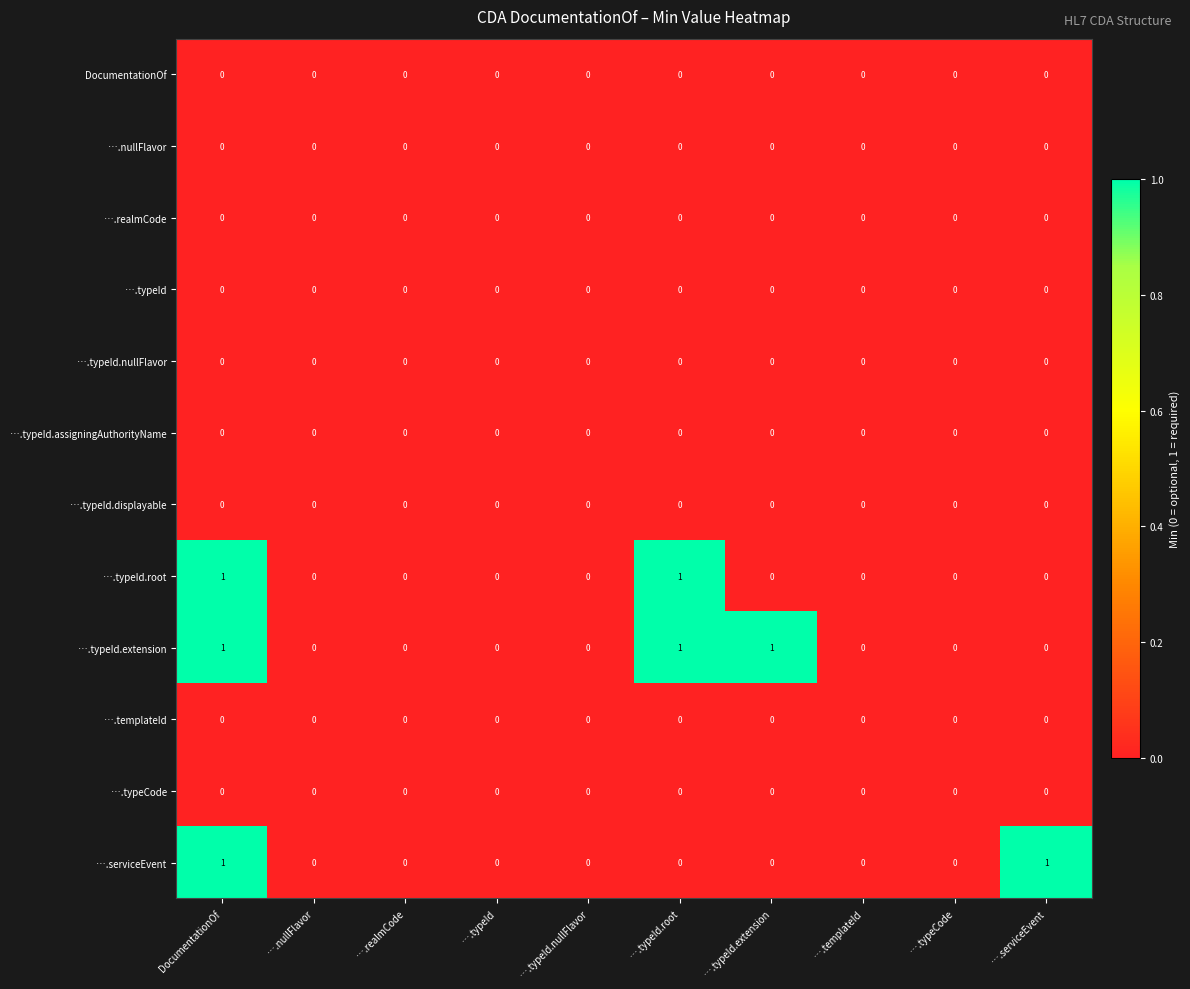

Which series has the largest total across all categories?

….typeId.extension